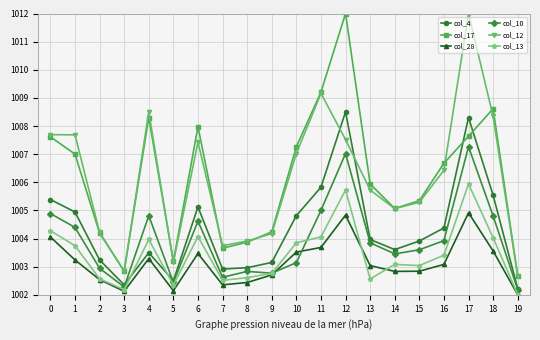

Read the col_10 value at 0.

1004.9